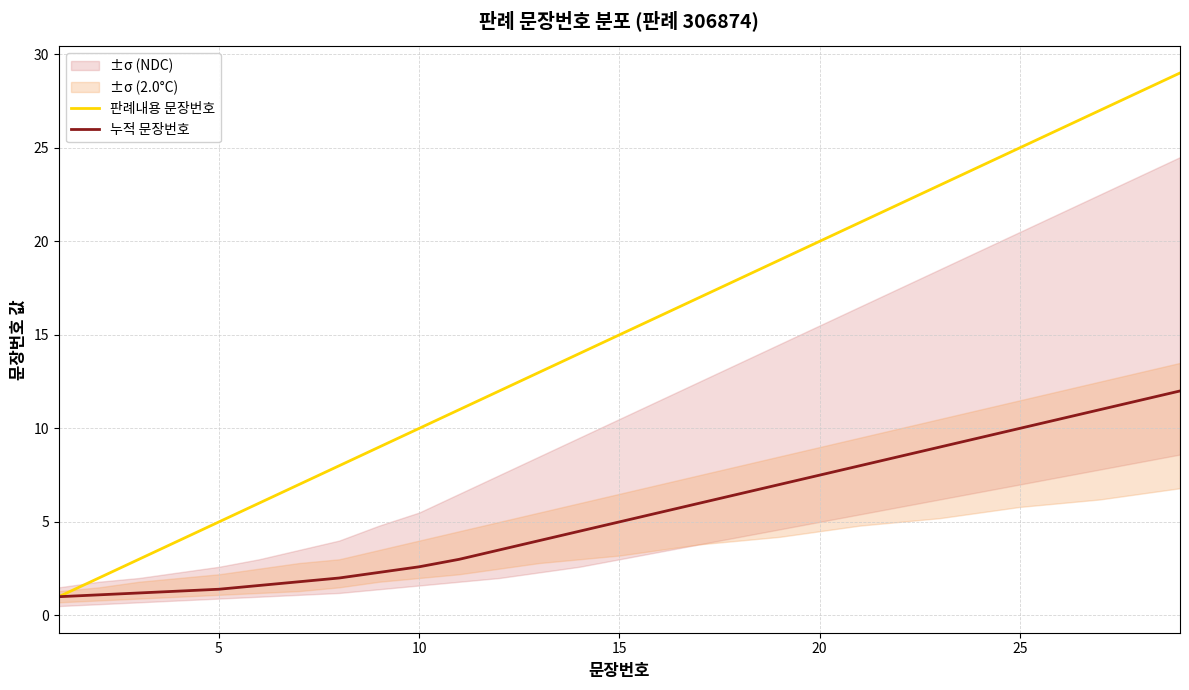

Is the value of 누적 문장번호 at 20 greater than the value of 판례내용 문장번호 at 18?

No